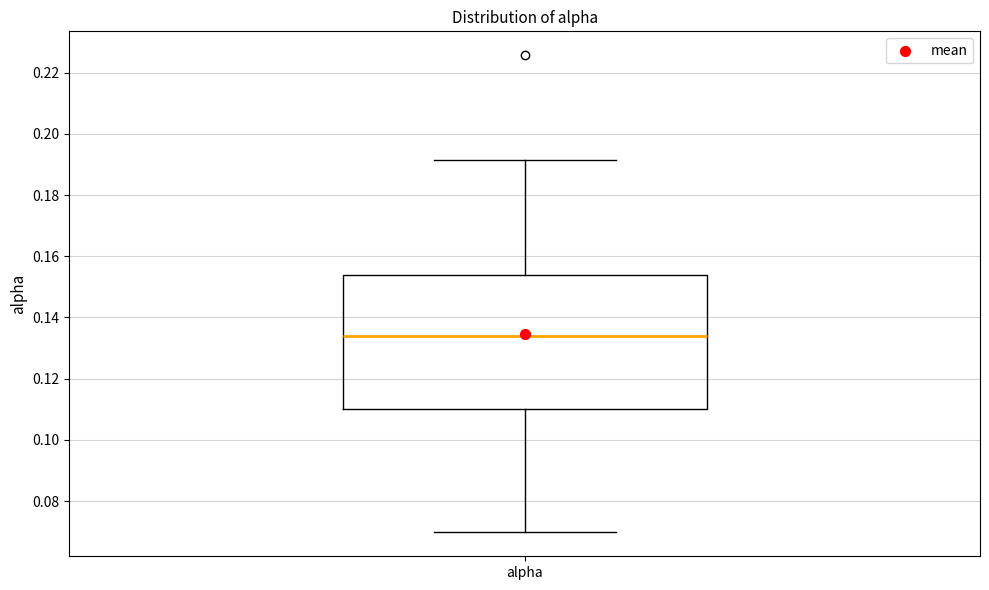

Transcribe this box plot: give where the median line is, the range the box spans, and where the two whiskers end, as read against the y-axis. The values are not printed on the chart, so give them approximately, as read against the axis.

median 0.134, box 0.110 to 0.154, whiskers 0.070 to 0.192